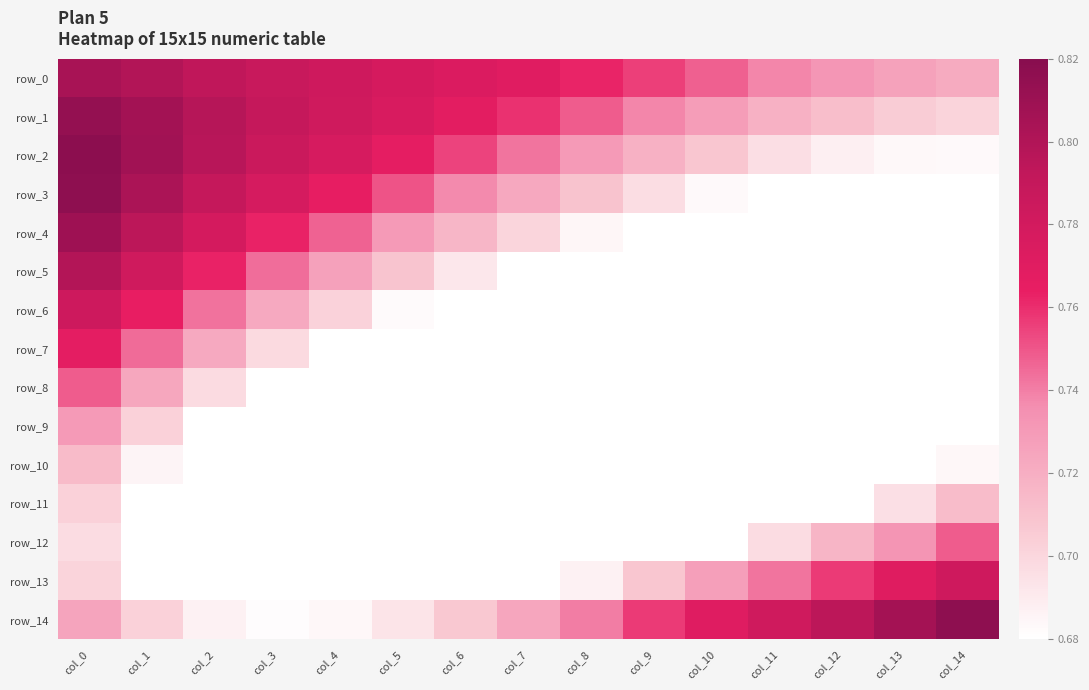

What is the difference between the highest and lowest values at col_13?

0.2